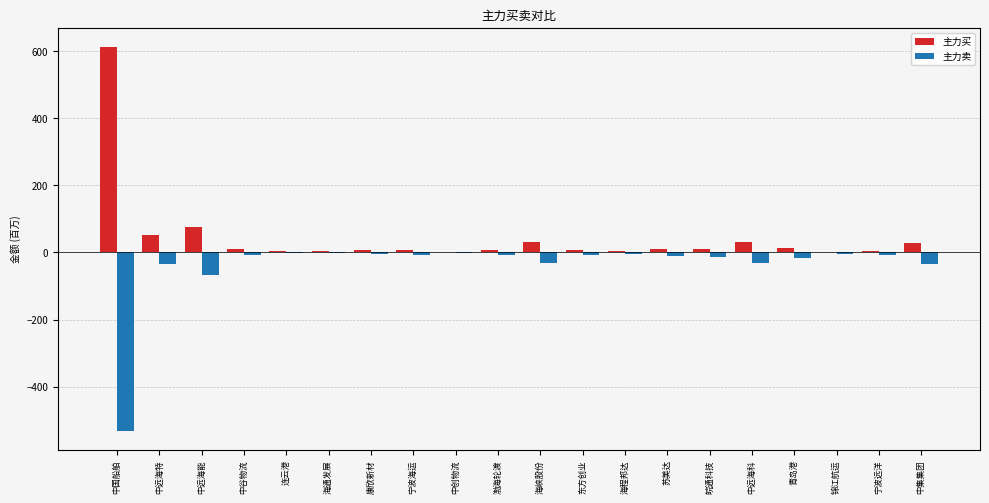

Which series has the widest spread of values?

主力买